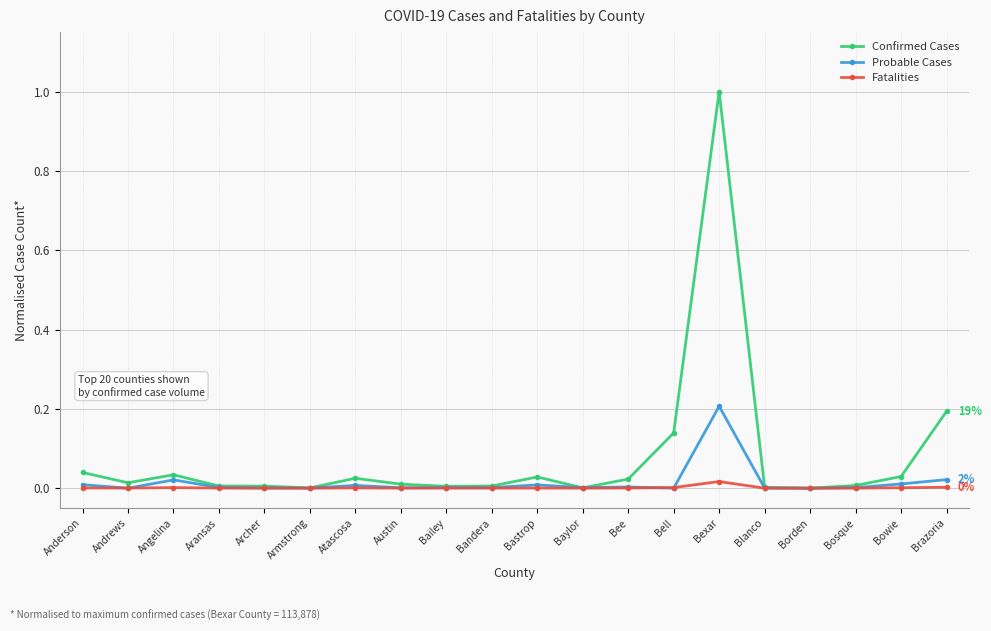

Is it true that Probable Cases equals 0.0 at Armstrong?

True